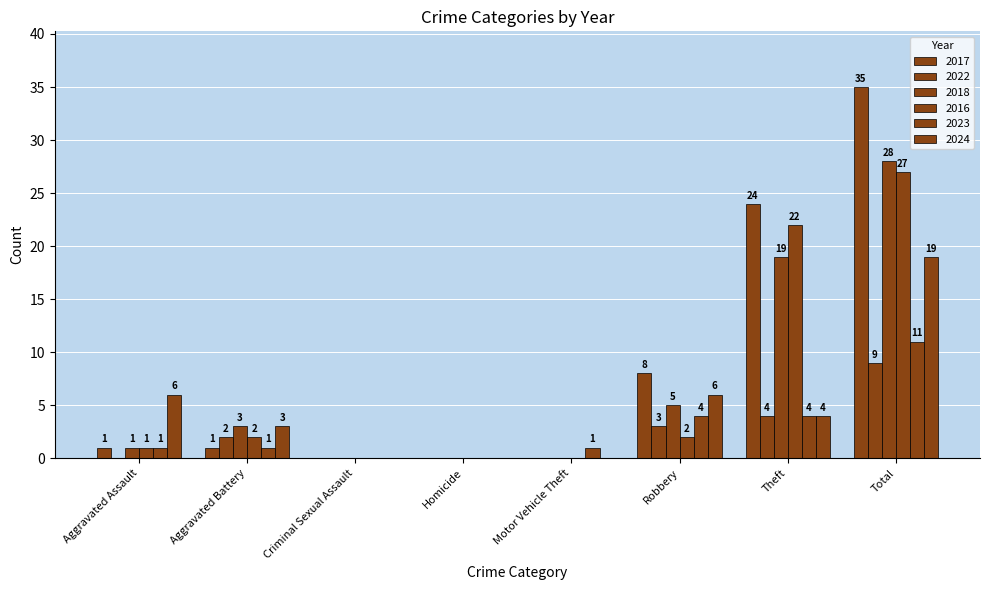

Which category has the highest value across all series?

Total